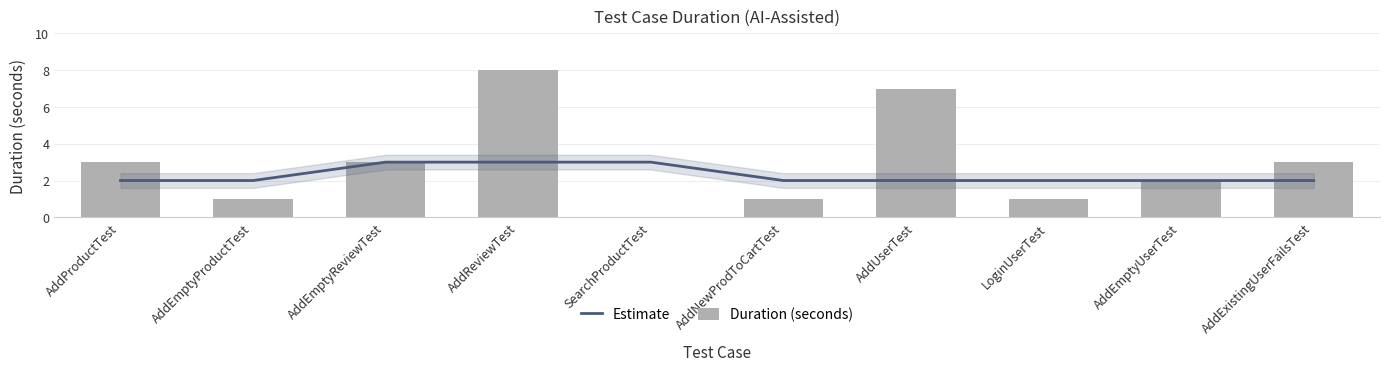

Does the chart contain stacked bars?

No